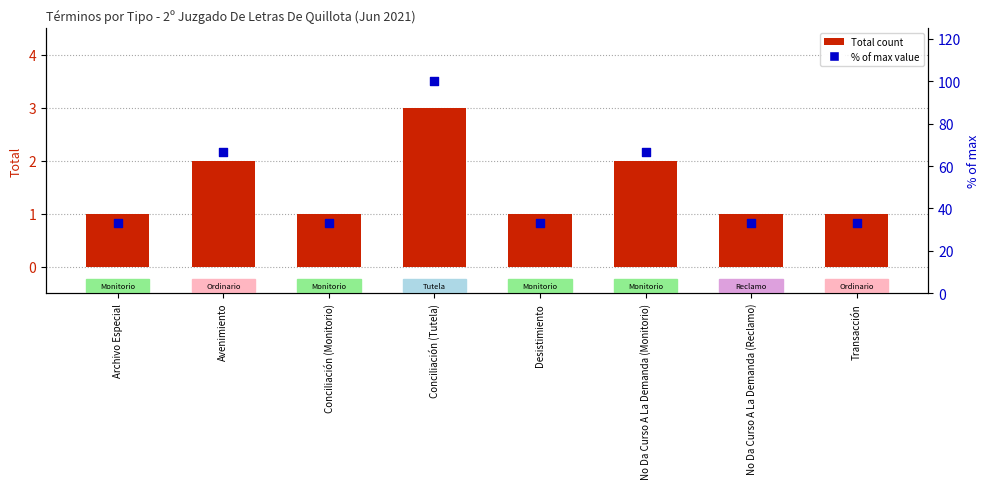

At how many categories does at least one series exceed 24?

8